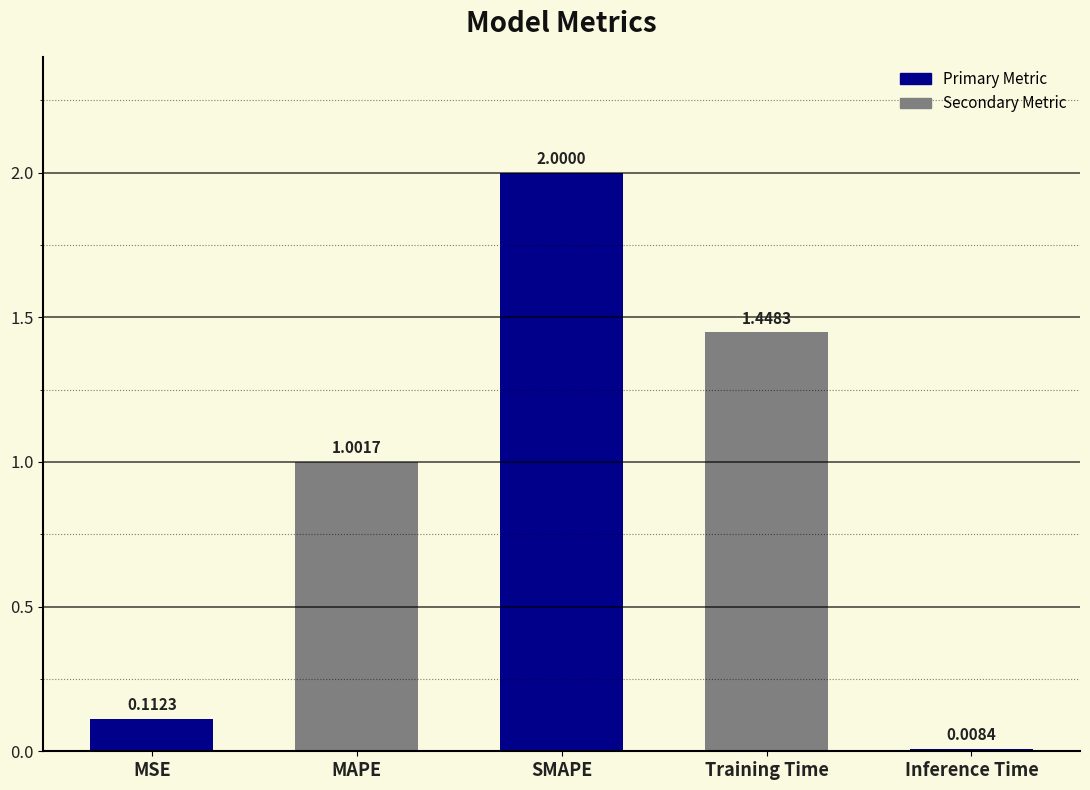

Where is the data nearest to the value 1?

MAPE